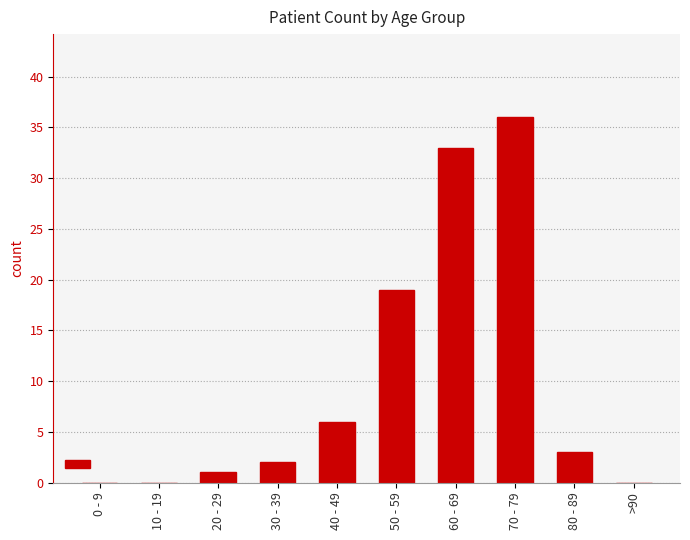

Reading right to left, list all the values displayed in this chart.

>90=0	80 - 89=3	70 - 79=36	60 - 69=33	50 - 59=19	40 - 49=6	30 - 39=2	20 - 29=1	10 - 19=0	0 - 9=0